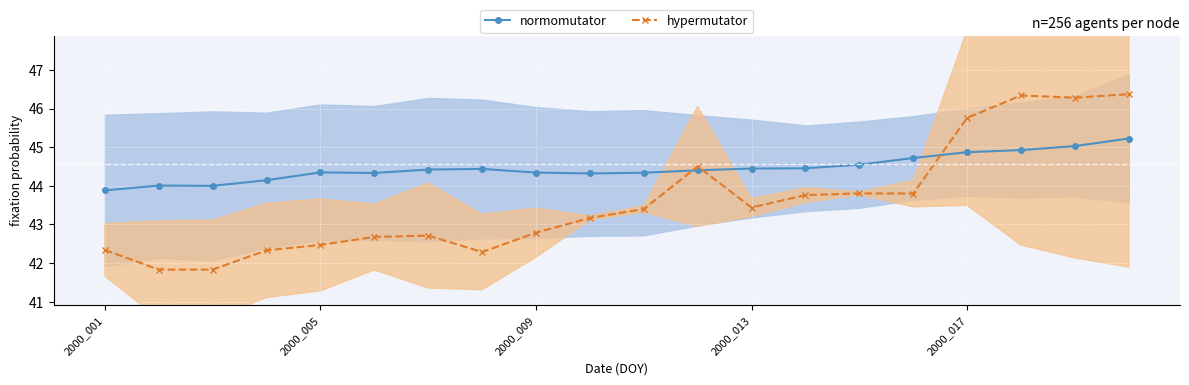

How many lines are shown in the chart?

2